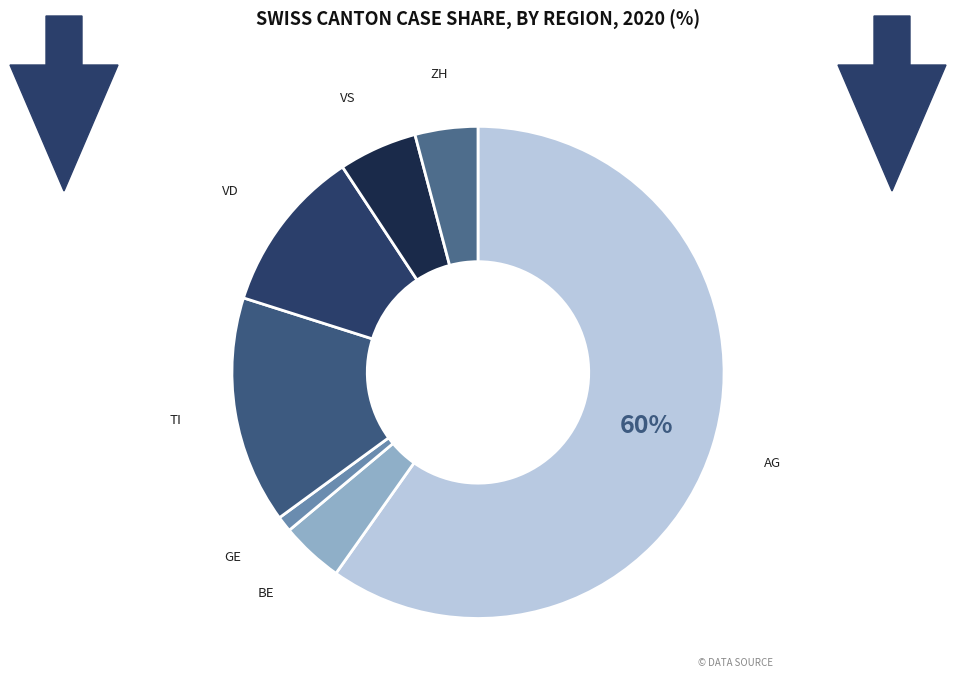

Is there any slice that represents more than half of the pie?

Yes